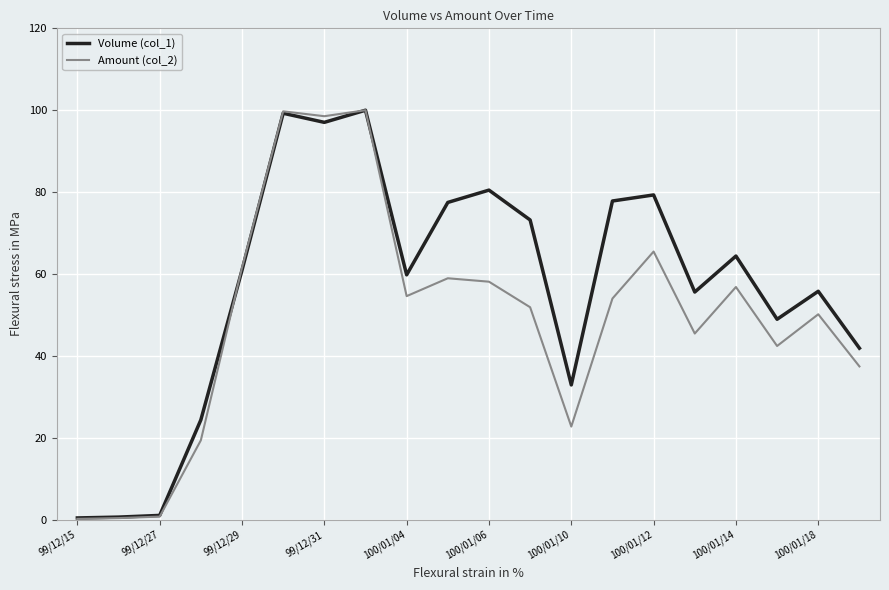

Which series has the largest total across all categories?

Volume (col_1)